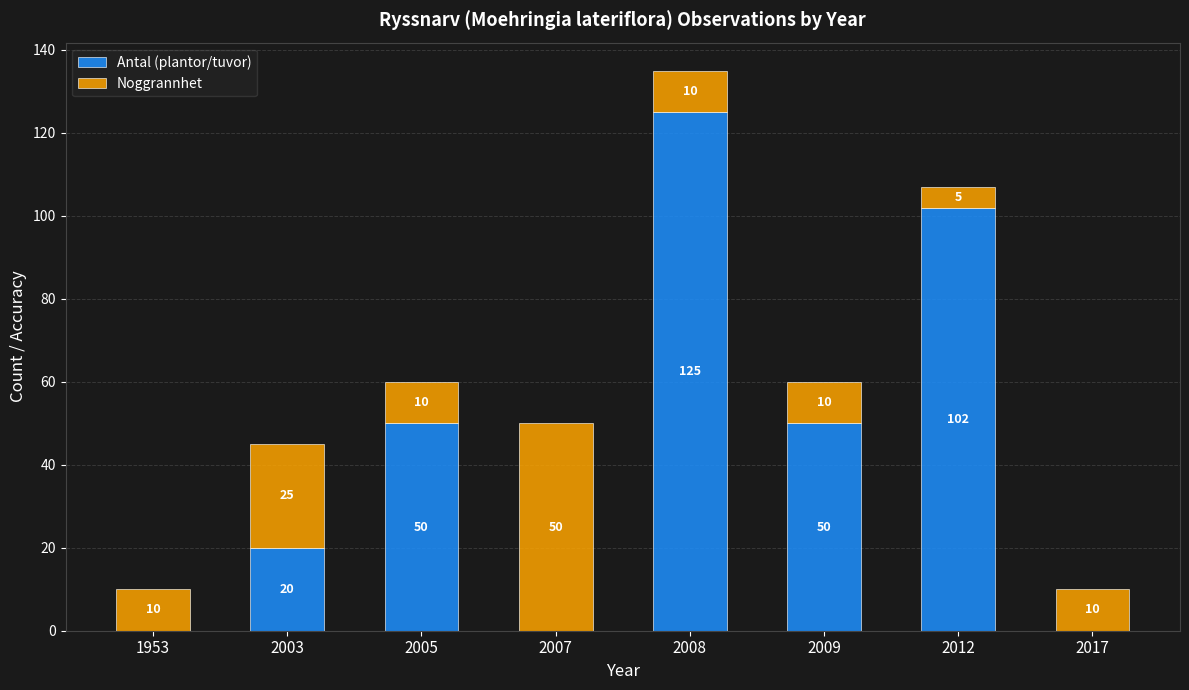

How many series are shown in this chart?

2